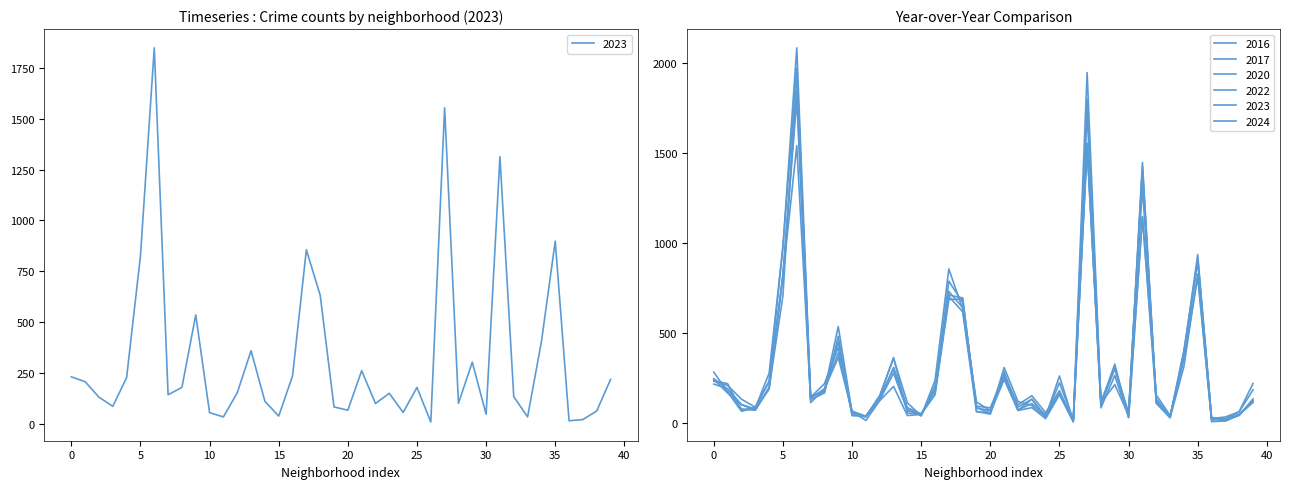

Which series has the largest total across all categories?

2016